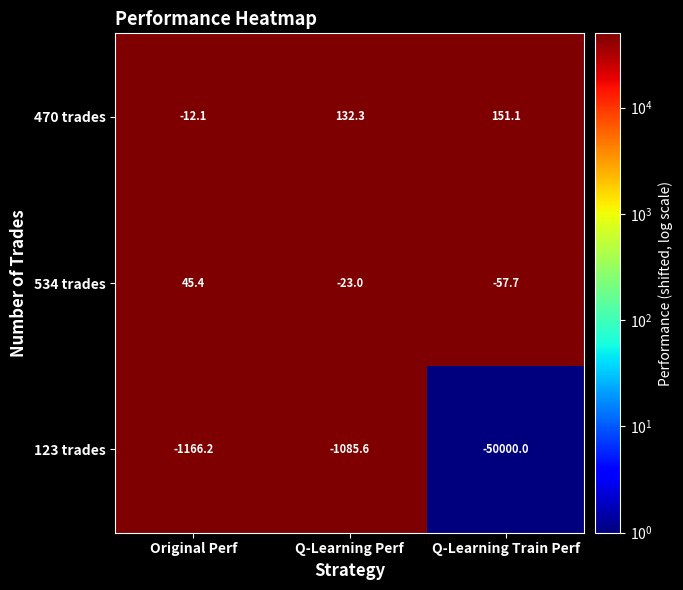

Reading left to right, transcribe all the data shown in this chart.

470 trades: -12.1	132.3	151.1
534 trades: 45.4	-23.0	-57.7
123 trades: -1166.2	-1085.6	-50000.0